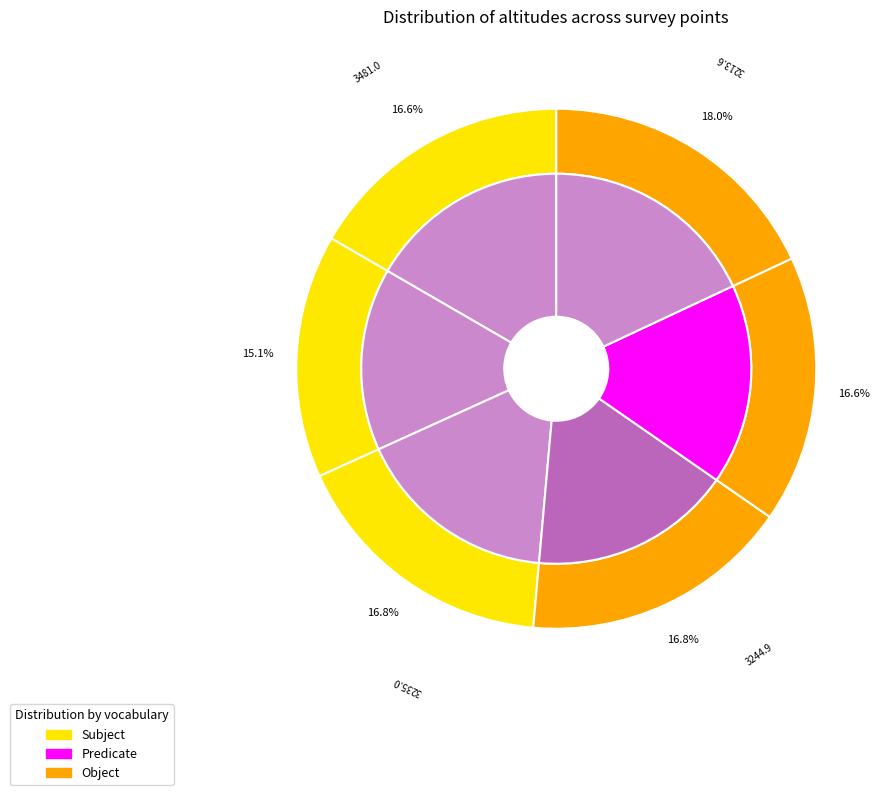

What is the change in value from 2 to 4?

+313.7